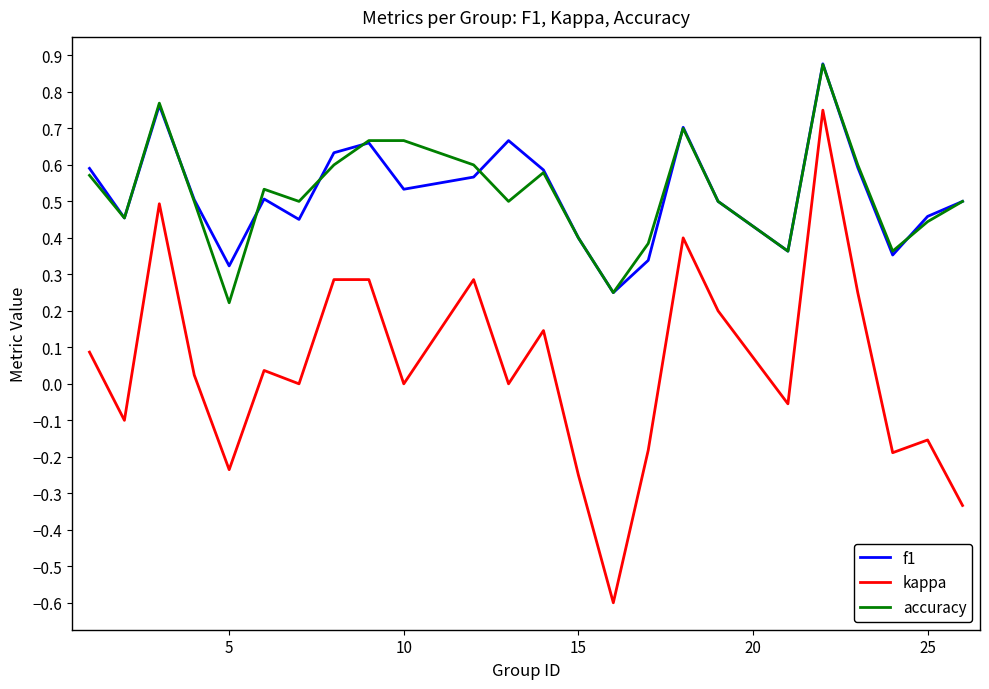

Which series has the widest spread of values?

kappa